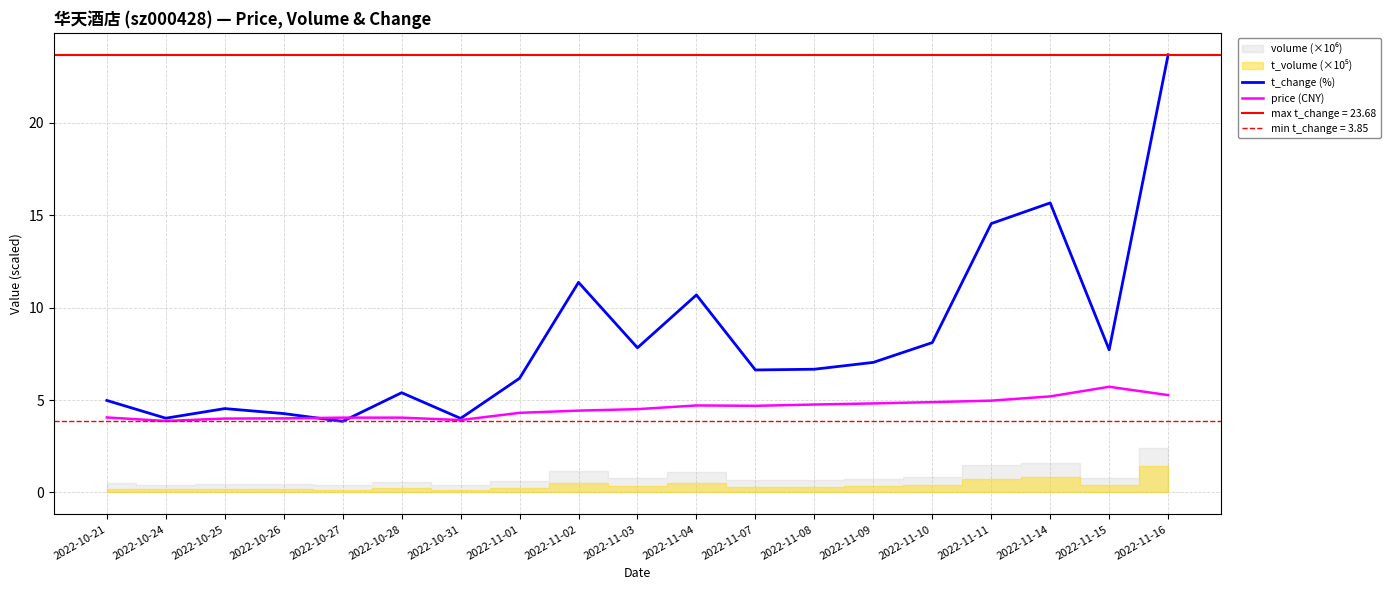

Which category has the lowest value in the t_change (%) series?

2022-10-27